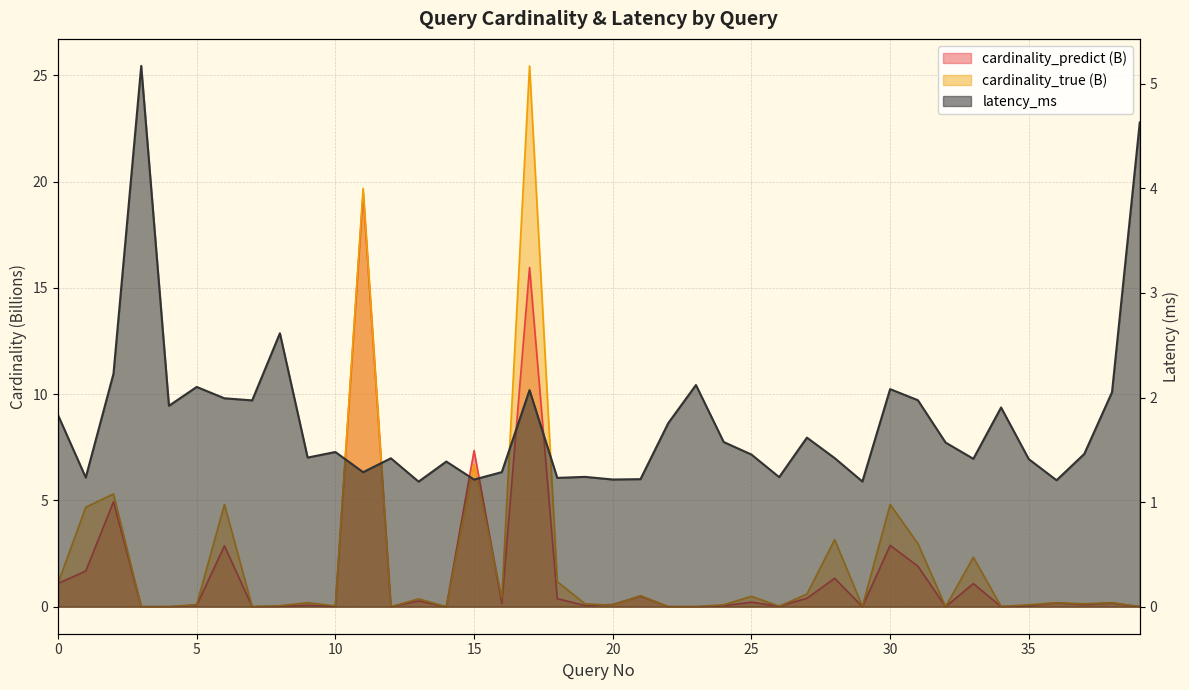

At which category does the chart reach its peak across all series?

17